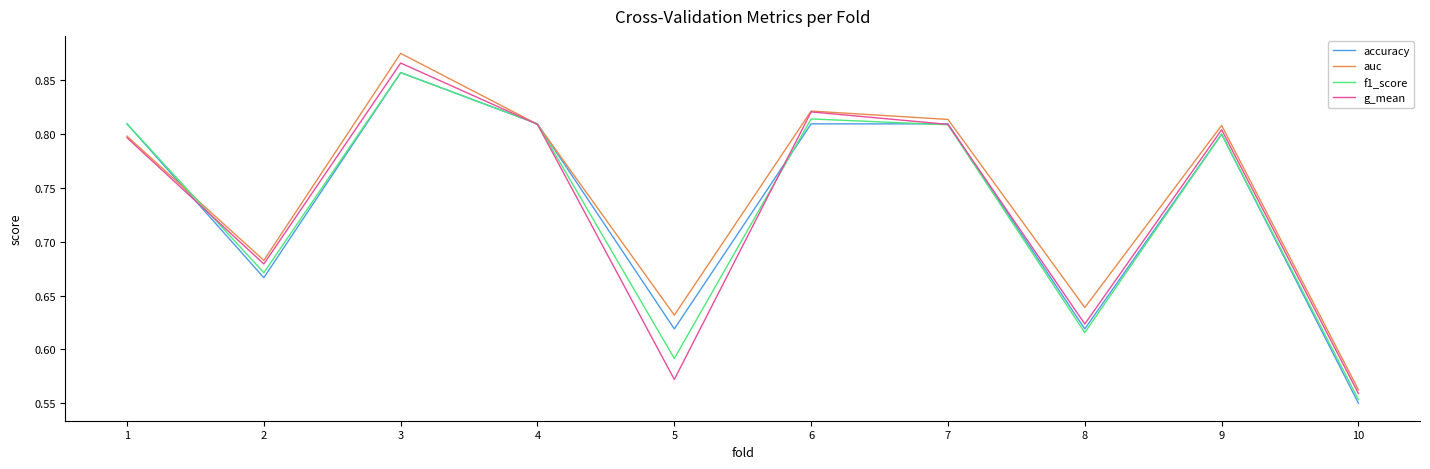

The value of f1_score at 6 is 1.1. True or false?

False